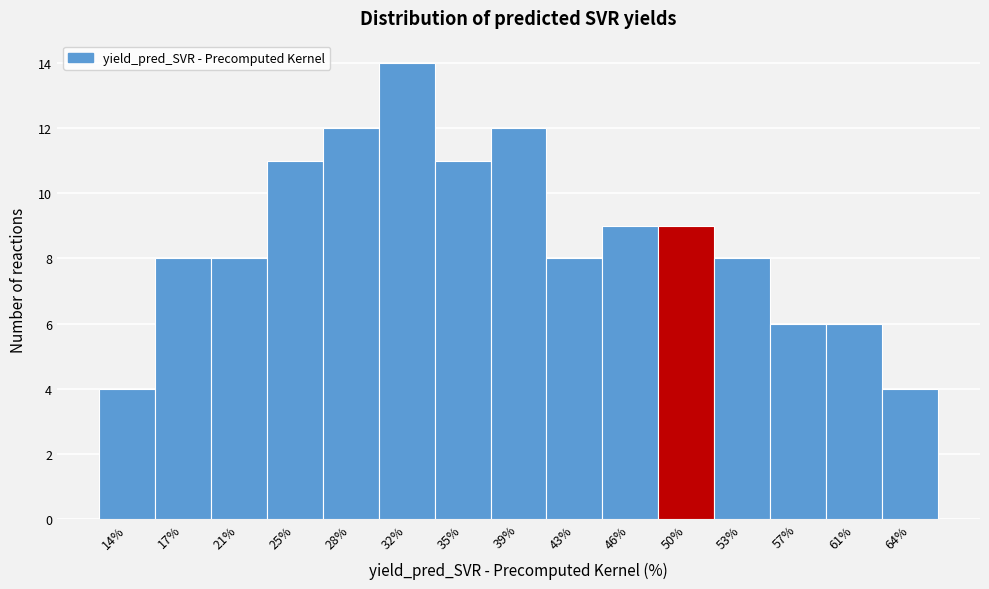

Reading left to right, transcribe this chart: for each bar, give the range it covers on the x-axis and its height. Neither the bar edges nor the heights are printed on the chart, so give them approximately, as read against the axes.

12.0 to 15.6: 4
15.6 to 19.2: 8
19.2 to 22.8: 8
22.8 to 26.4: 11
26.4 to 30.0: 12
30.0 to 33.6: 14
33.6 to 37.2: 11
37.2 to 40.8: 12
40.8 to 44.4: 8
44.4 to 48.0: 9
48.0 to 51.6: 9
51.6 to 55.2: 8
55.2 to 58.8: 6
58.8 to 62.4: 6
62.4 to 66.0: 4